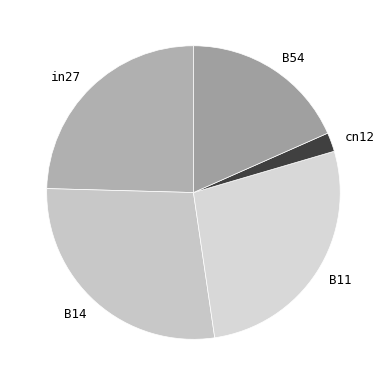

How many slices are in this pie chart?

5